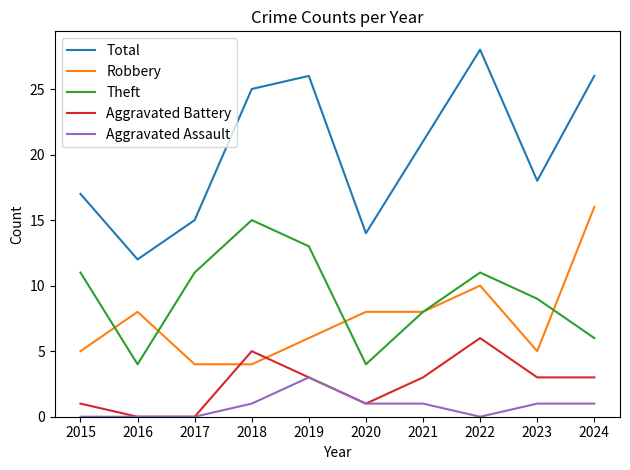

Where does the Aggravated Battery series first go above 3?

2018